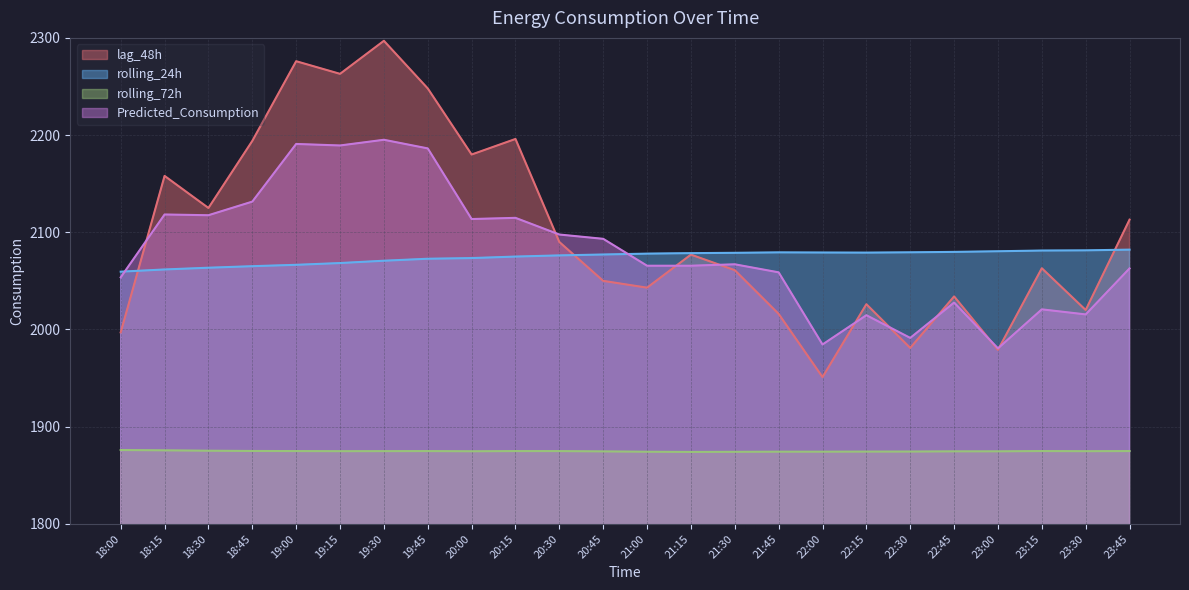

How many interior local peaks does the rolling_24h series have?

1